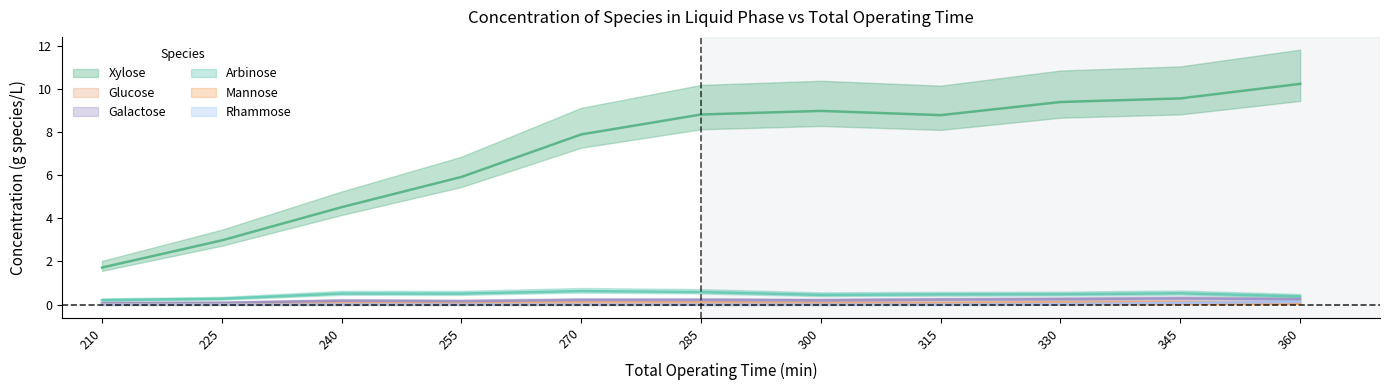

Reading left to right, transcribe all the data shown in this chart.

Xylose: 210=1.7	225=3.0	240=4.5	255=5.9	270=7.9	285=8.8	300=9.0	315=8.8	330=9.4	345=9.6	360=10.2
Glucose: 210=0.0	225=0.0	240=0.1	255=0.1	270=0.1	285=0.1	300=0.1	315=0.1	330=0.1	345=0.1	360=0.1
Galactose: 210=0.1	225=0.1	240=0.2	255=0.2	270=0.2	285=0.2	300=0.2	315=0.2	330=0.3	345=0.3	360=0.2
Arbinose: 210=0.2	225=0.3	240=0.5	255=0.5	270=0.6	285=0.6	300=0.5	315=0.5	330=0.5	345=0.5	360=0.4
Mannose: 210=0.0	225=0.0	240=0.0	255=0.0	270=0.0	285=0.0	300=0.0	315=0.0	330=0.0	345=0.0	360=0.0
Rhammose: 210=0.0	225=0.0	240=0.0	255=0.0	270=0.0	285=0.0	300=0.0	315=0.0	330=0.0	345=0.1	360=0.1